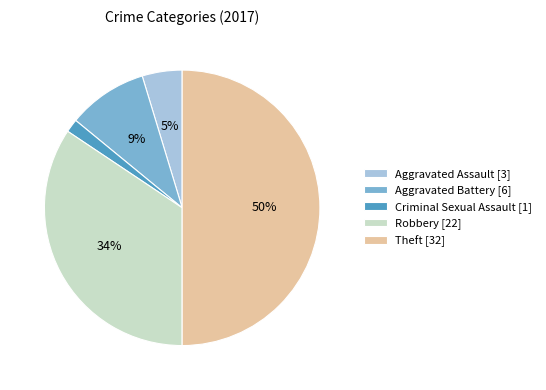

Which slice is the largest?

Theft